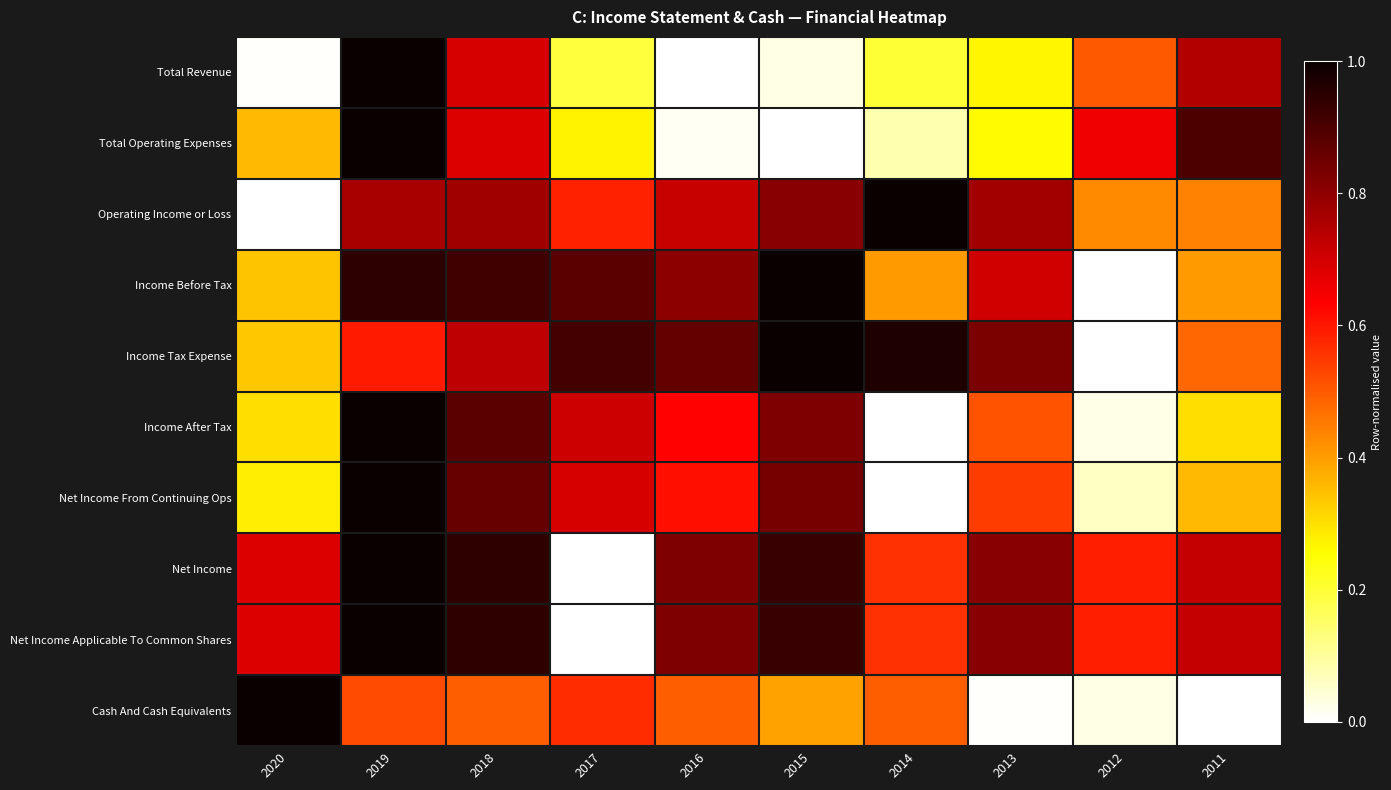

List the series in order of their peak value, highest first.

Total Revenue, Total Operating Expenses, Operating Income or Loss, Income Before Tax, Income Tax Expense, Income After Tax, Net Income From Continuing Ops, Net Income, Net Income Applicable To Common Shares, Cash And Cash Equivalents